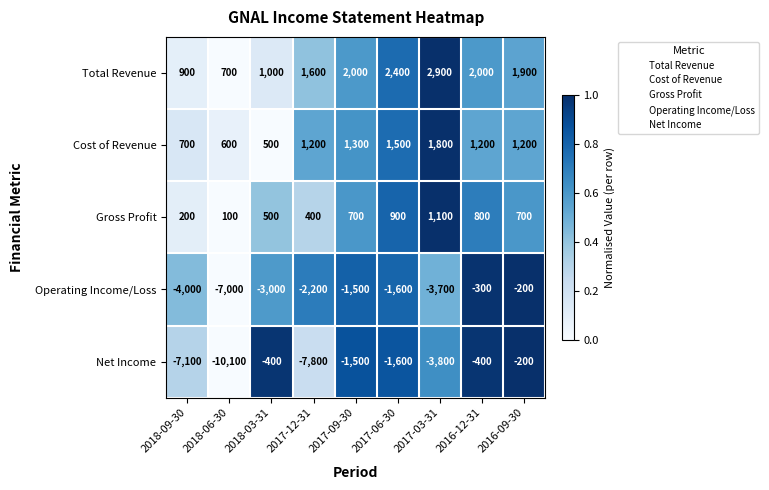

What is the approximate value of Total Revenue at 2017-12-31, to the nearest 100?

1600